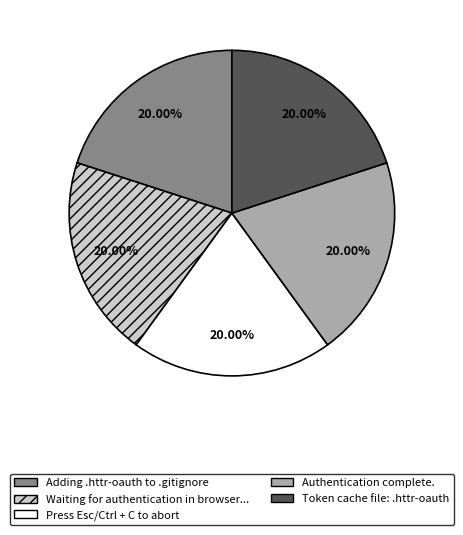

Does any single category account for the majority?

No